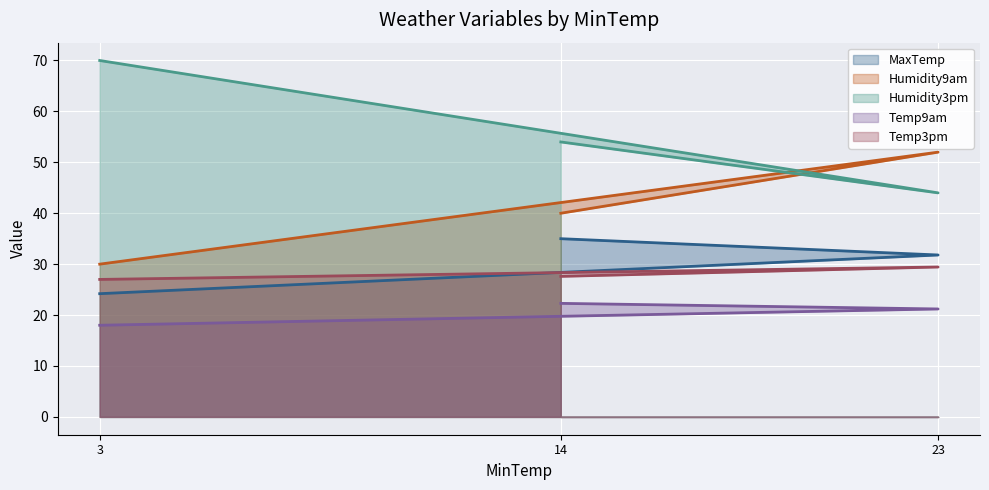

Which series has the widest spread of values?

Humidity3pm